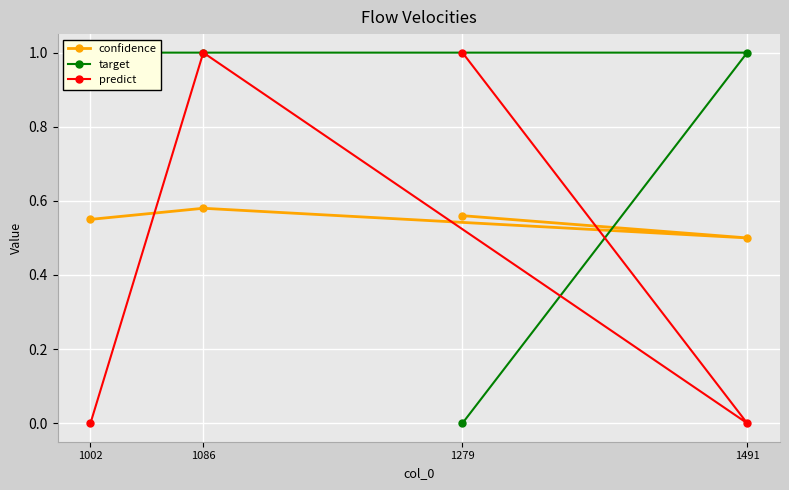

What is the total value across all series at 1002?

1.6